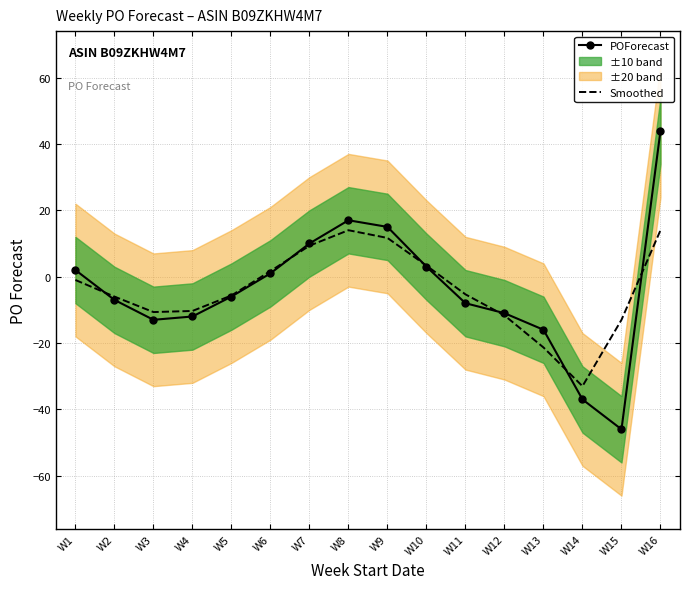

What is the approximate value of POForecast at W12?

-11.0